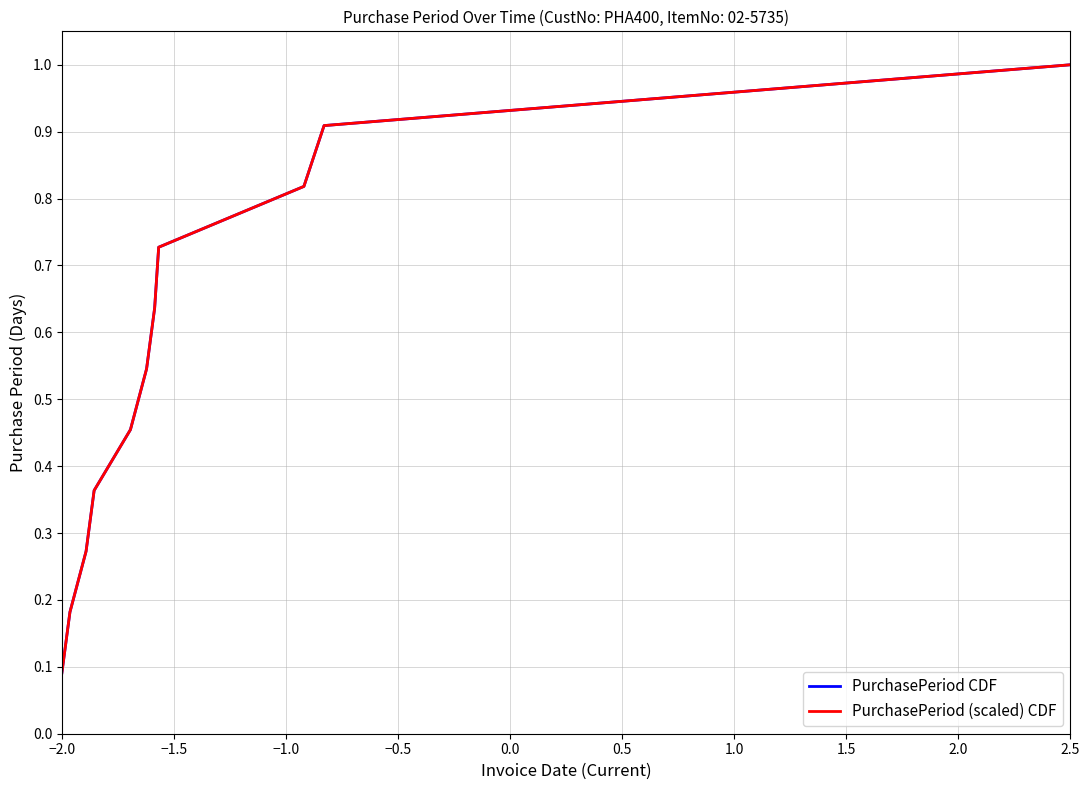

Reading left to right, list all the values displayed in this chart.

PurchasePeriod CDF: 0.1	0.2	0.3	0.4	0.5	0.5	0.6	0.7	0.8	0.9	1.0
PurchasePeriod (scaled) CDF: 0.1	0.2	0.3	0.4	0.5	0.5	0.6	0.7	0.8	0.9	1.0